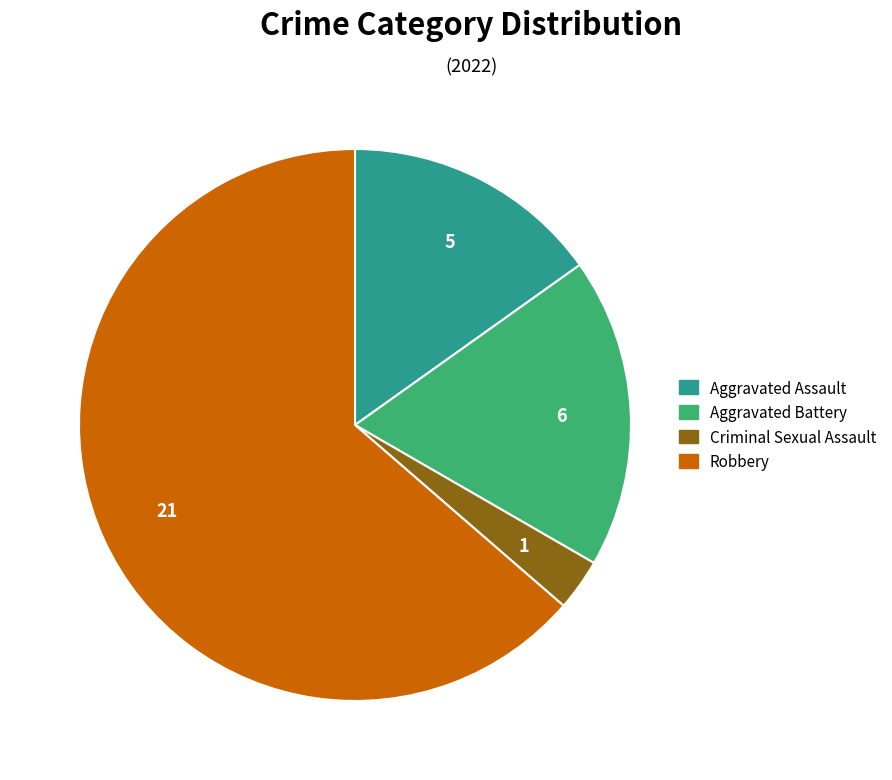

Does any single category account for the majority?

Yes